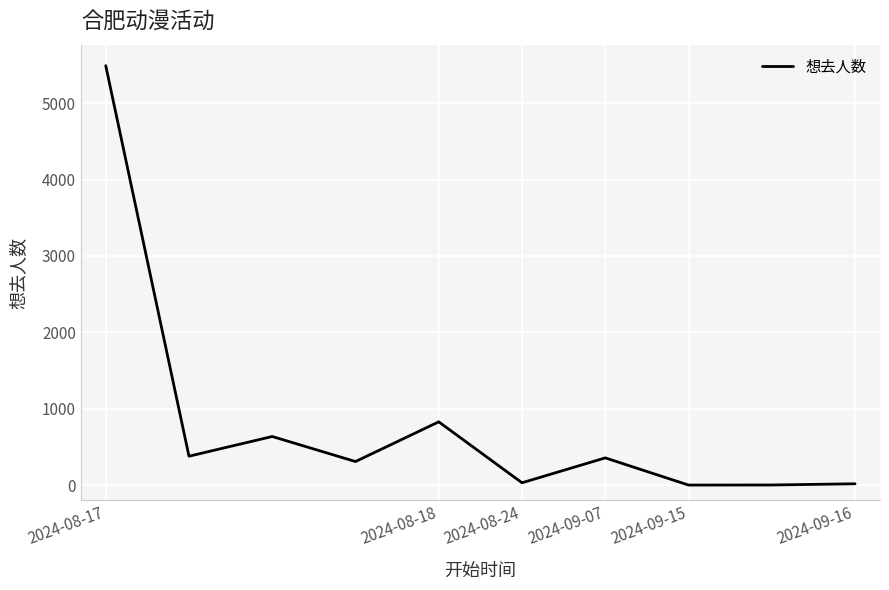

What is the greatest value displayed?

5493